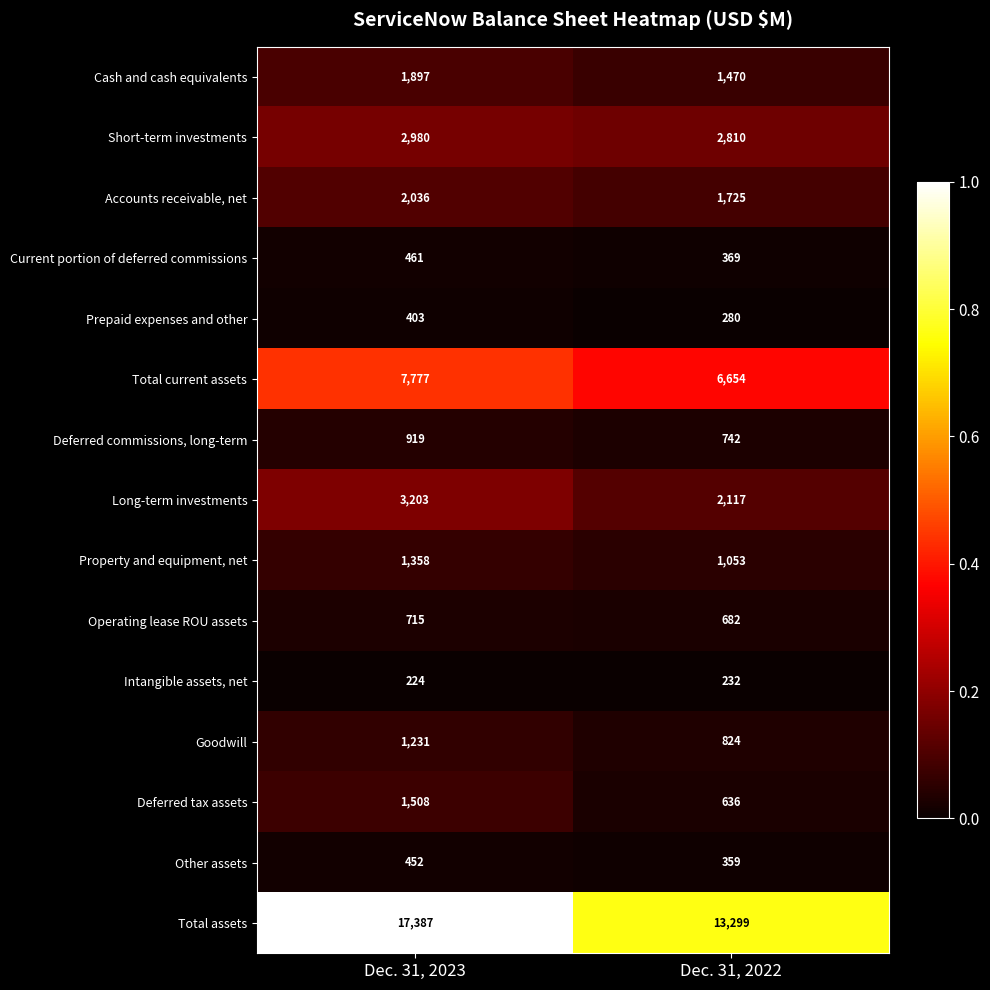

What is the total value across all series at Dec. 31, 2023?

42551